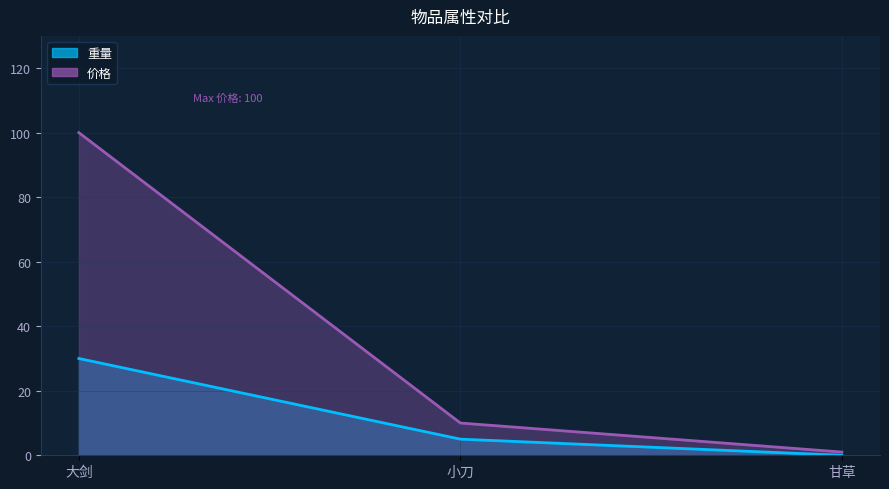

Between 小刀 and 甘草, which series saw the biggest shift?

价格